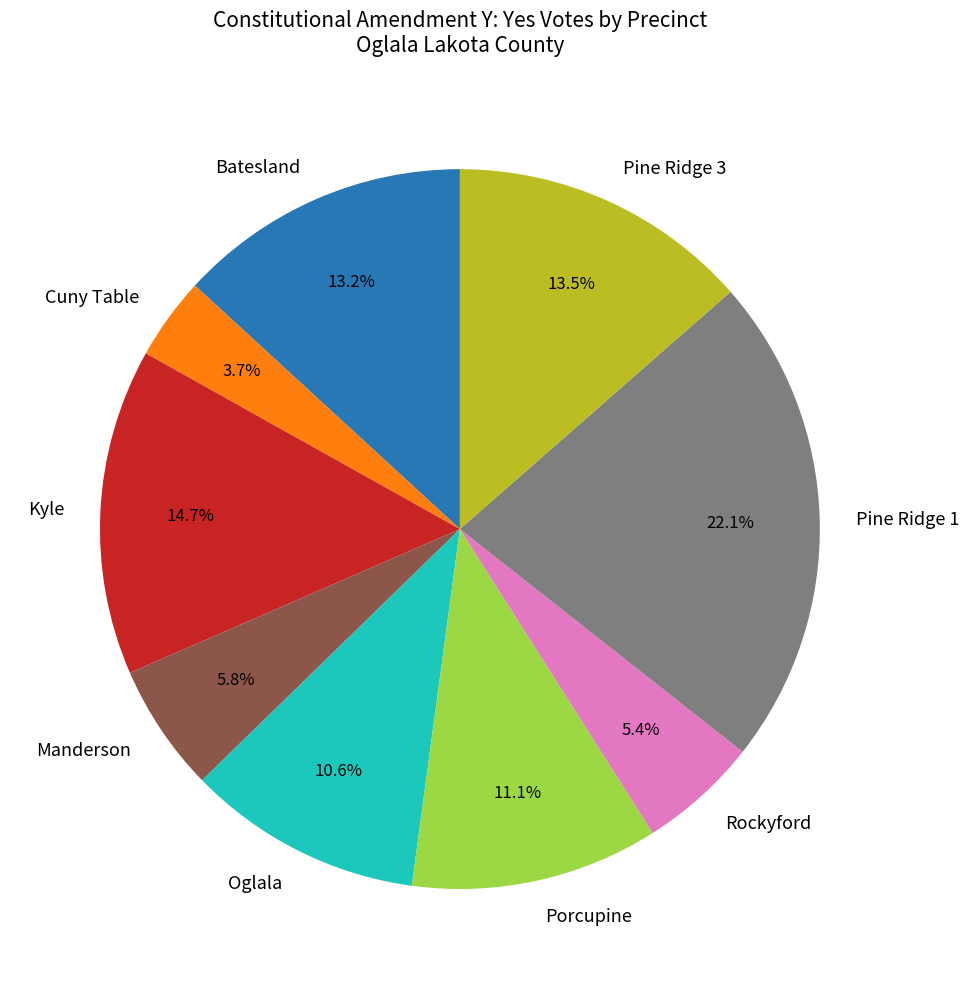

What portion of the pie excludes Porcupine?

88.9%